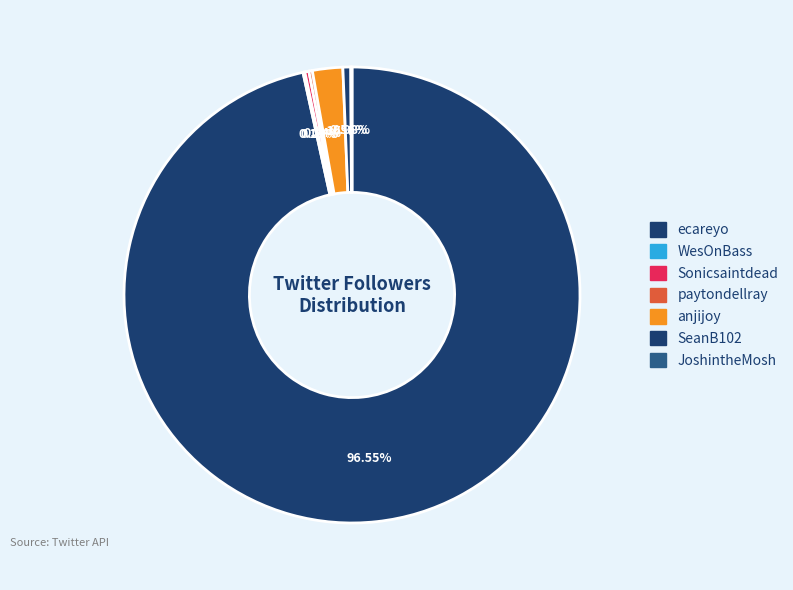

How many slices are in this pie chart?

7